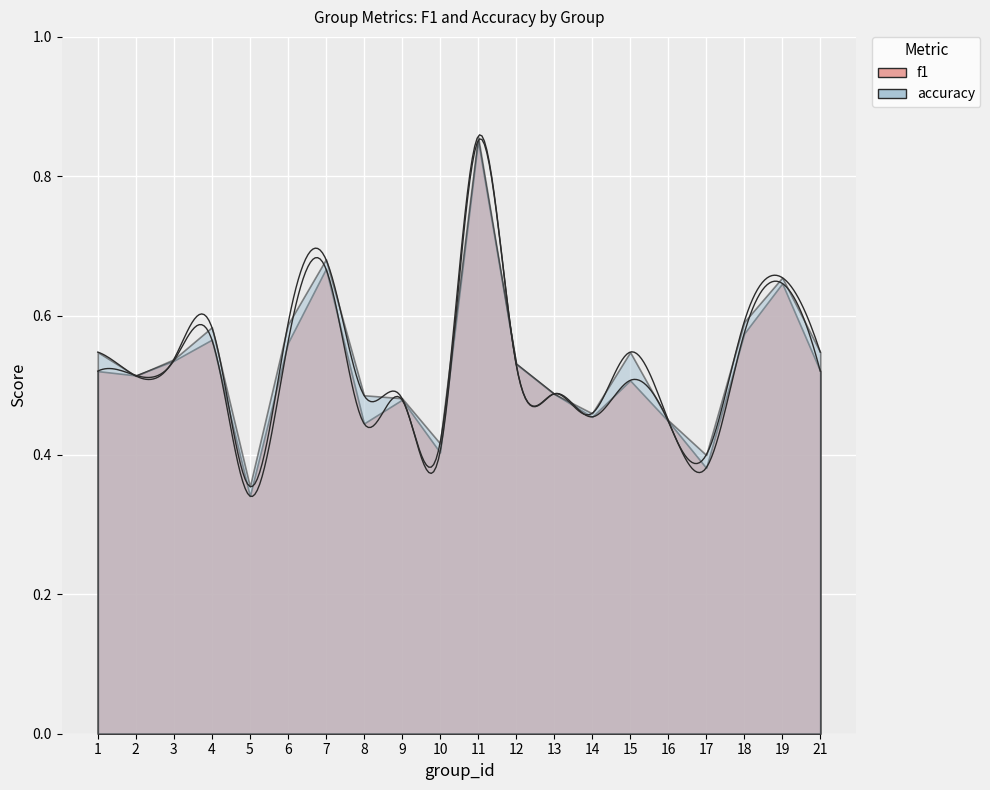

The accuracy series shows 0.2 at 11. True or false?

False